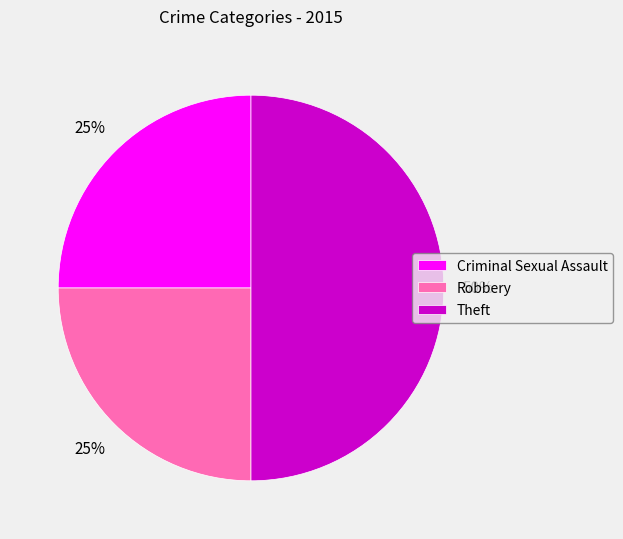

What is the largest slice in the pie chart?

Theft